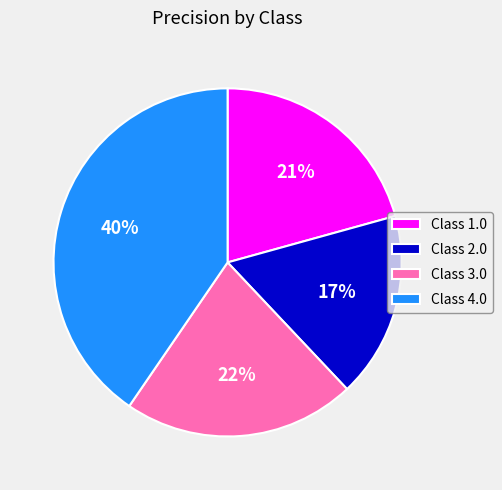

Count the number of slices in the pie.

4